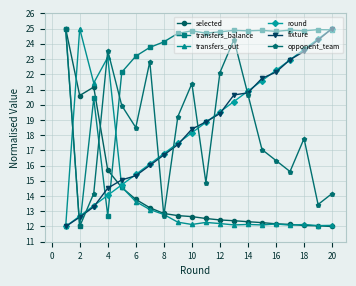

What is the value of the transfers_balance point at the 17th from the left?

24.9